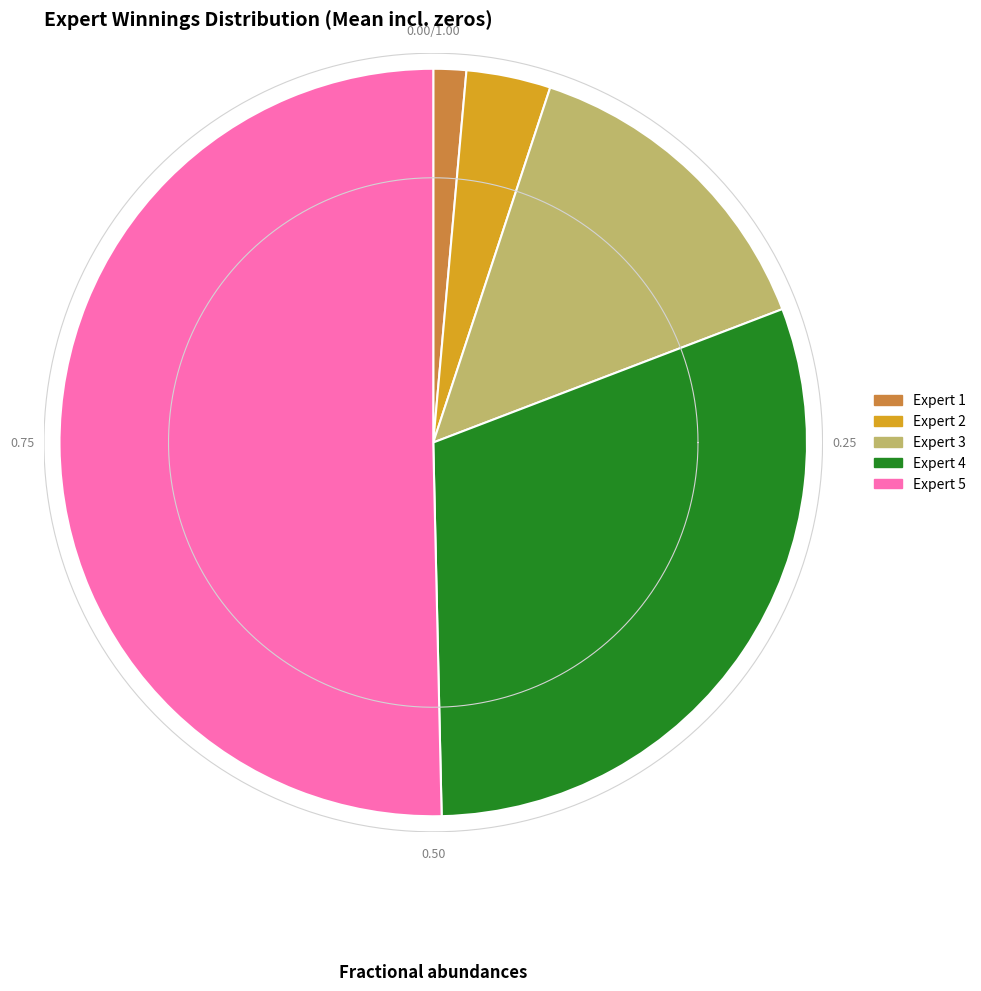

Combined, do Expert 4 and Expert 3 account for over 50%?

No